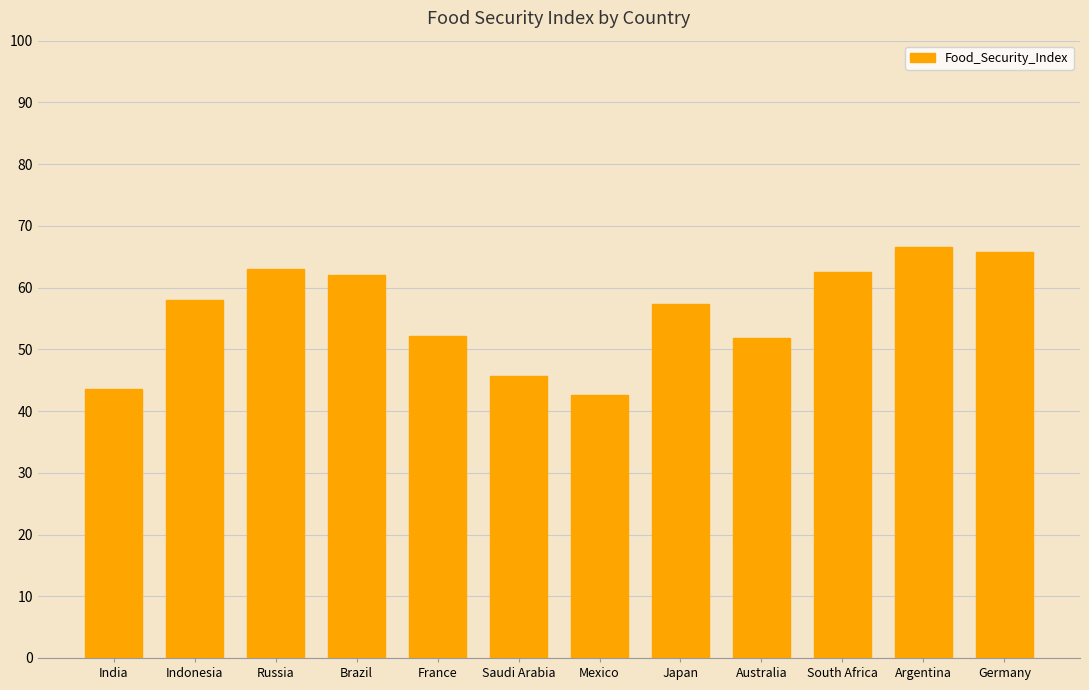

At which category does the chart reach its minimum across all series?

Mexico